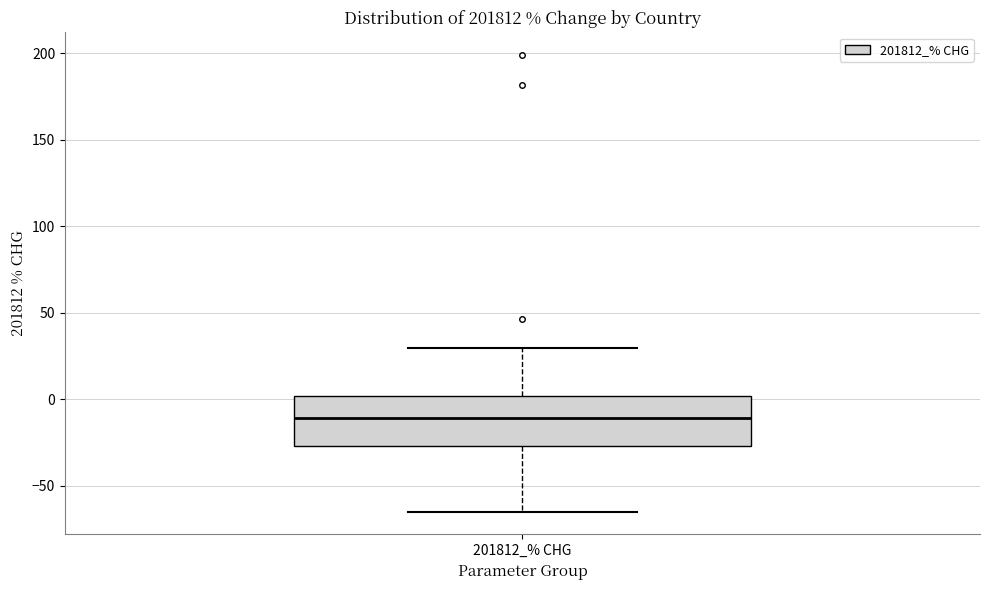

Where is the upper edge of the box for 201812_% CHG on the y-axis? The values are not printed on the chart, so give them approximately, as read against the axis.

0